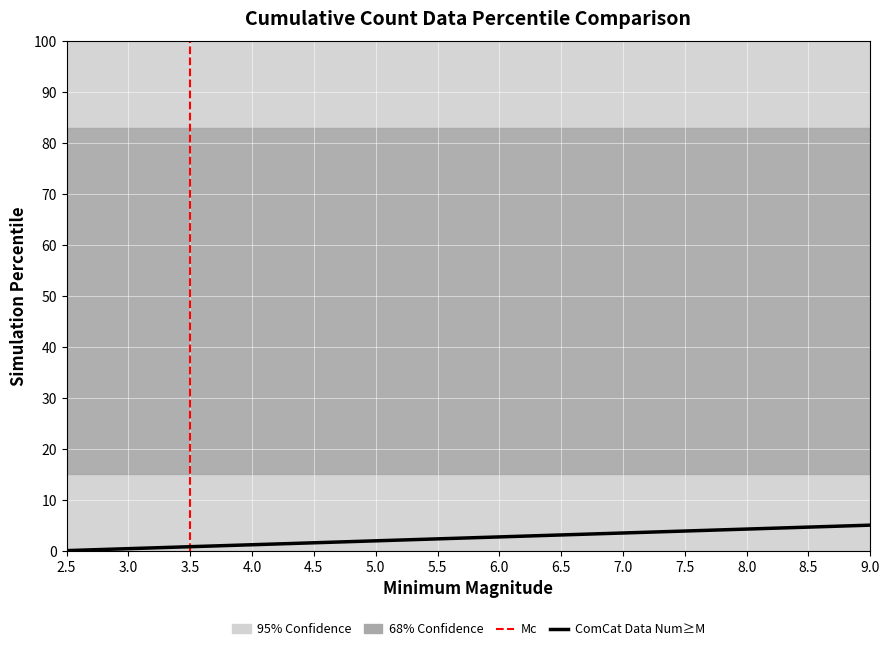

True or false: the data has more than 1 interior local peaks.

False